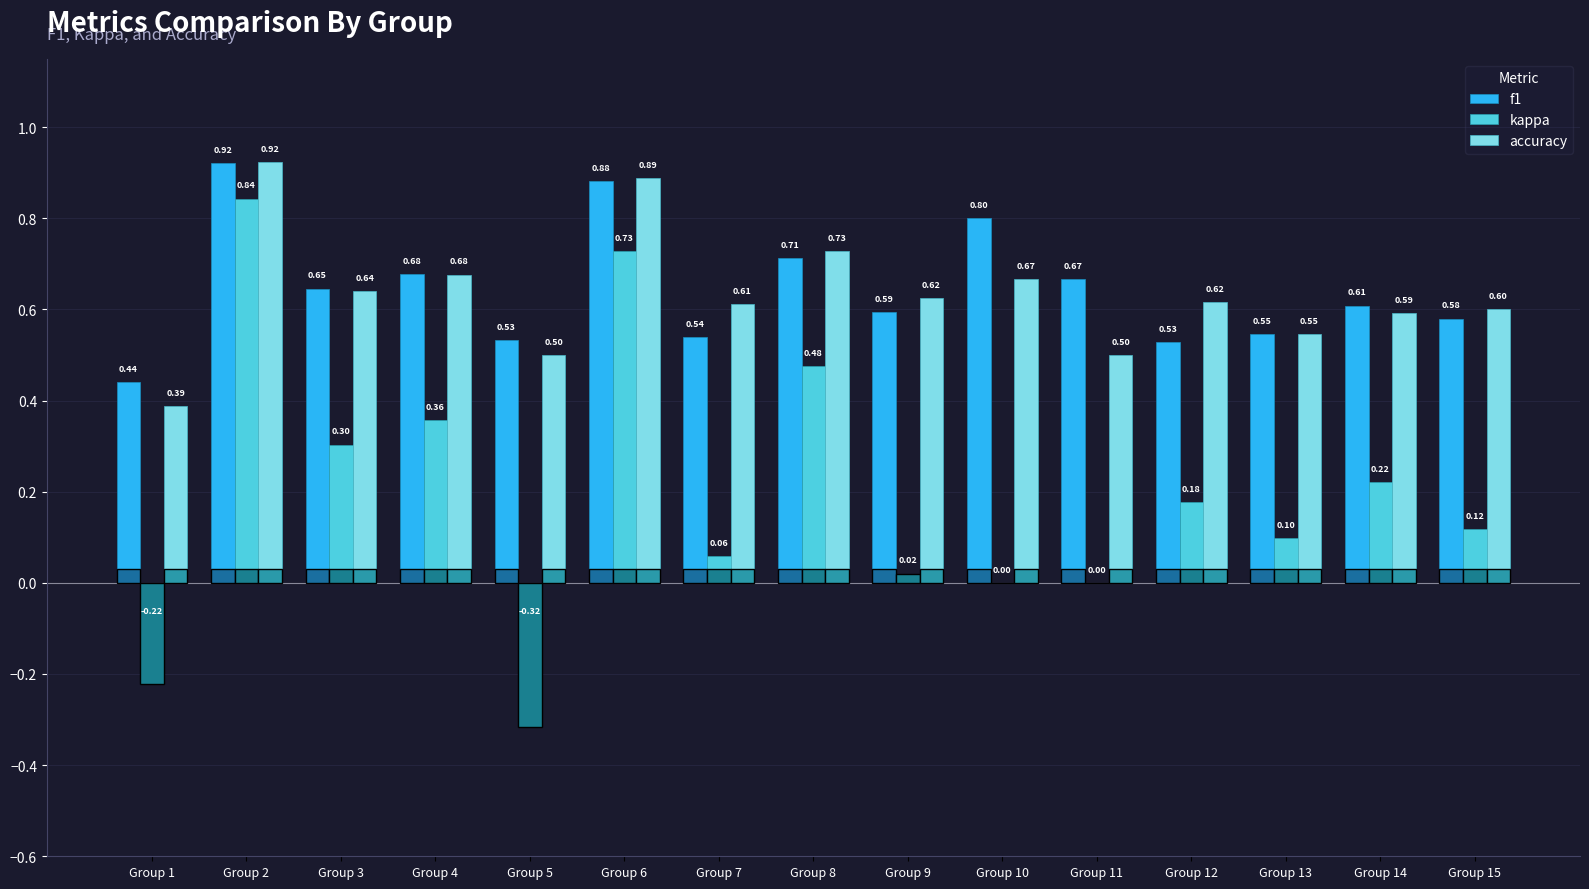

Count the f1 values in the range 0 to 1.

15